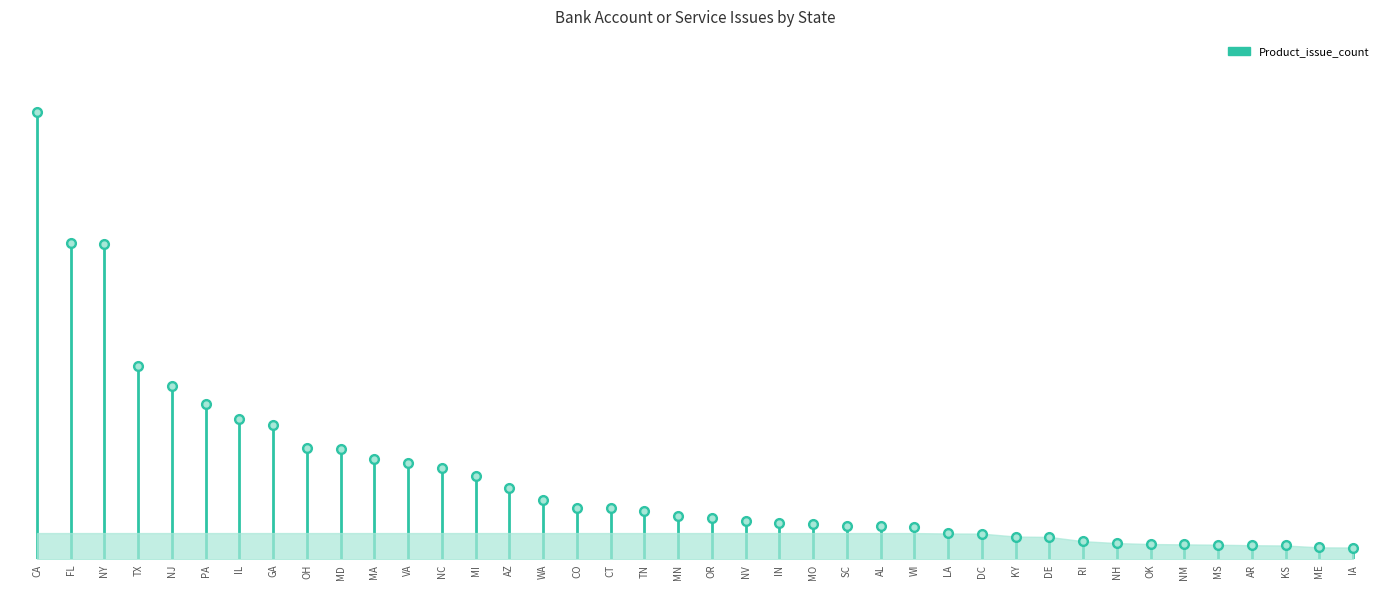

List the labels in order of value, largest first.

CA, FL, NY, TX, NJ, PA, IL, GA, OH, MD, MA, VA, NC, MI, AZ, WA, CO, CT, TN, MN, OR, NV, IN, MO, SC, AL, WI, LA, DC, KY, DE, RI, NH, OK, NM, MS, AR, KS, ME, IA